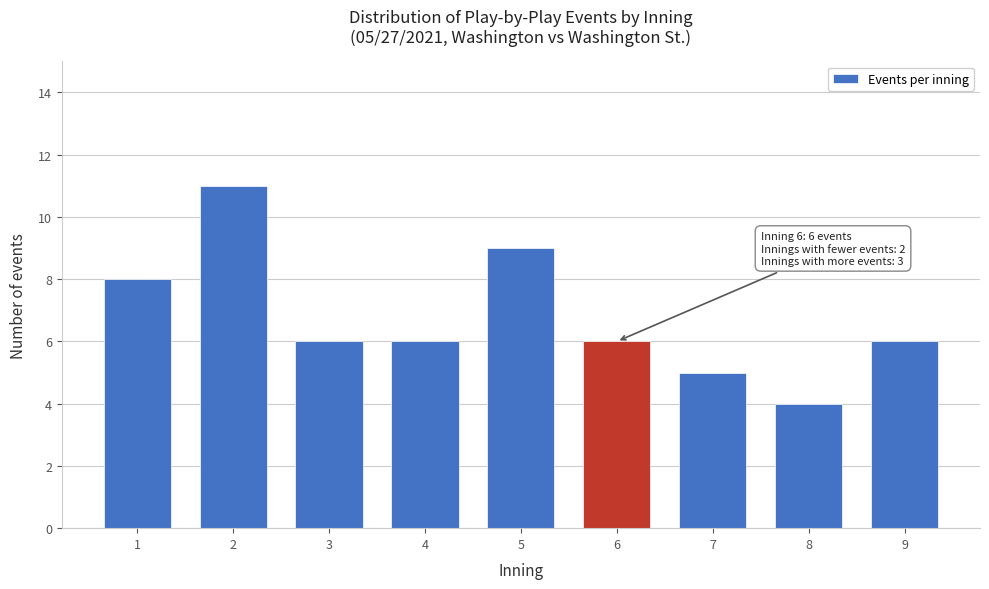

Reading right to left, transcribe all the data shown in this chart.

9=6	8=4	7=5	6=6	5=9	4=6	3=6	2=11	1=8